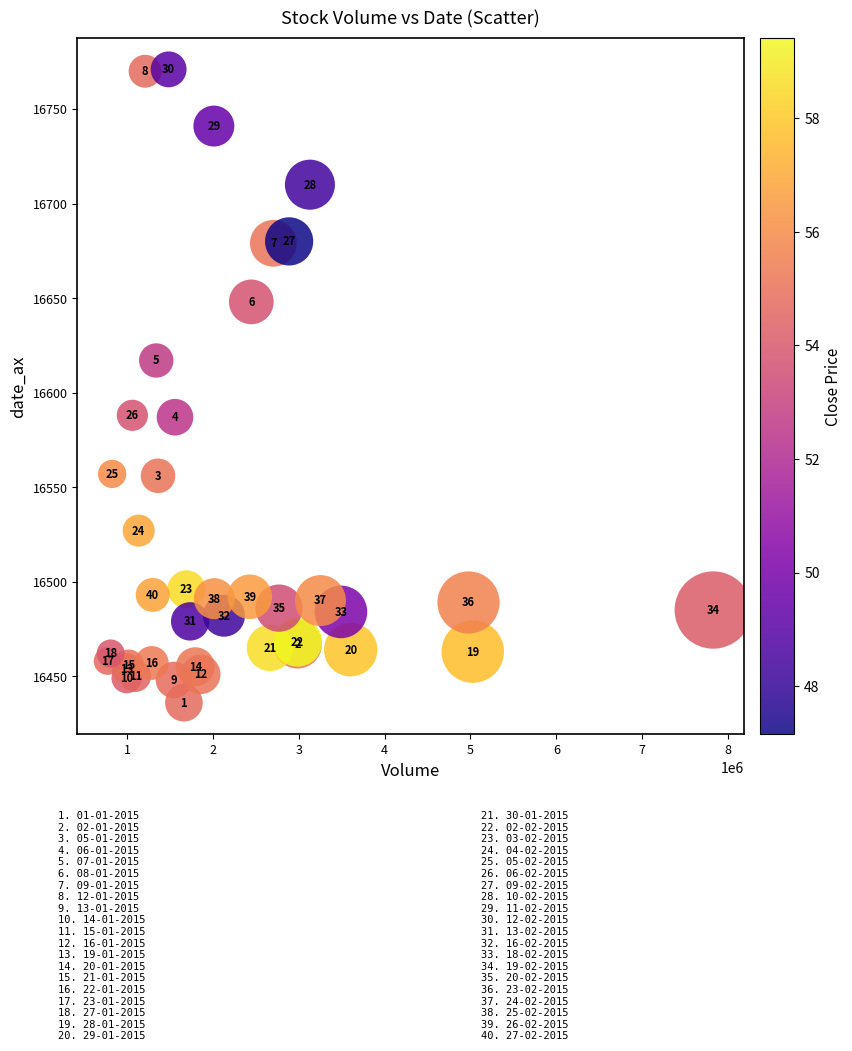

What Y value in the scatter plot is closest to 16603?

16617